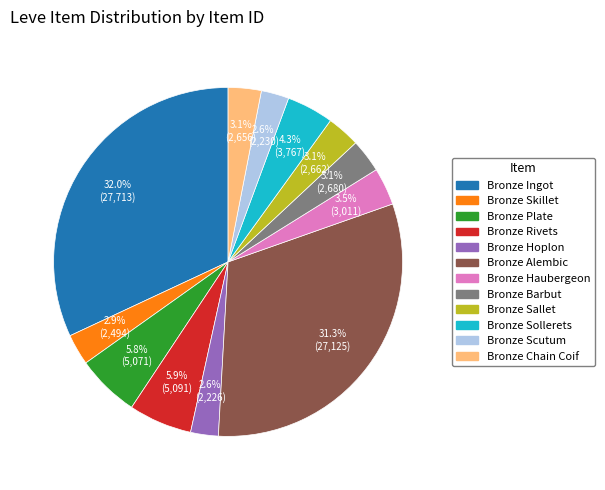

Does any single category account for the majority?

No